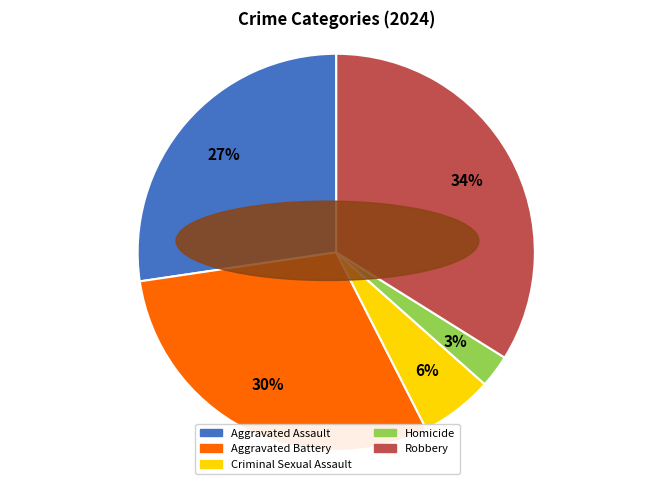

Combined, do Aggravated Battery and Aggravated Assault account for over 50%?

Yes